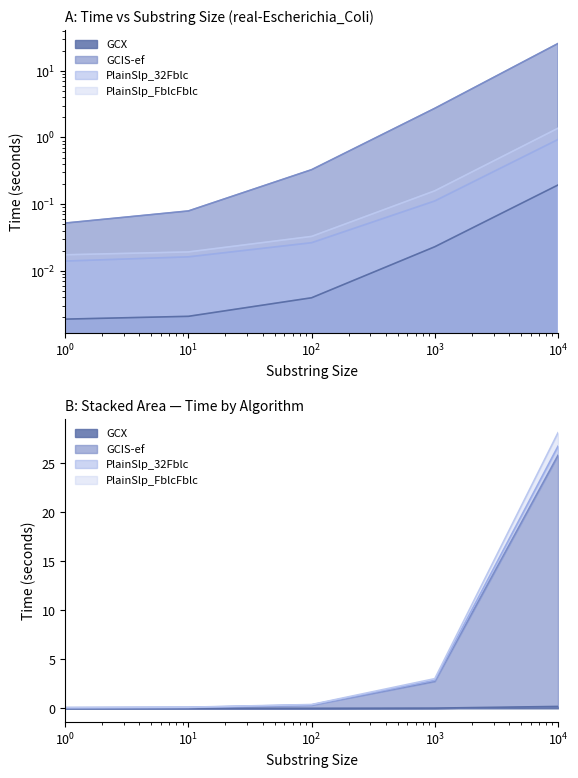

Rank the series by their maximum value, from lowest to highest.

GCX, PlainSlp_32Fblc, PlainSlp_FblcFblc, GCIS-ef